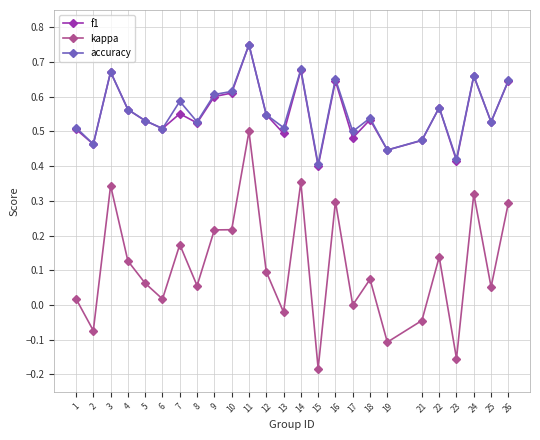

Where is the first local minimum for kappa?

2